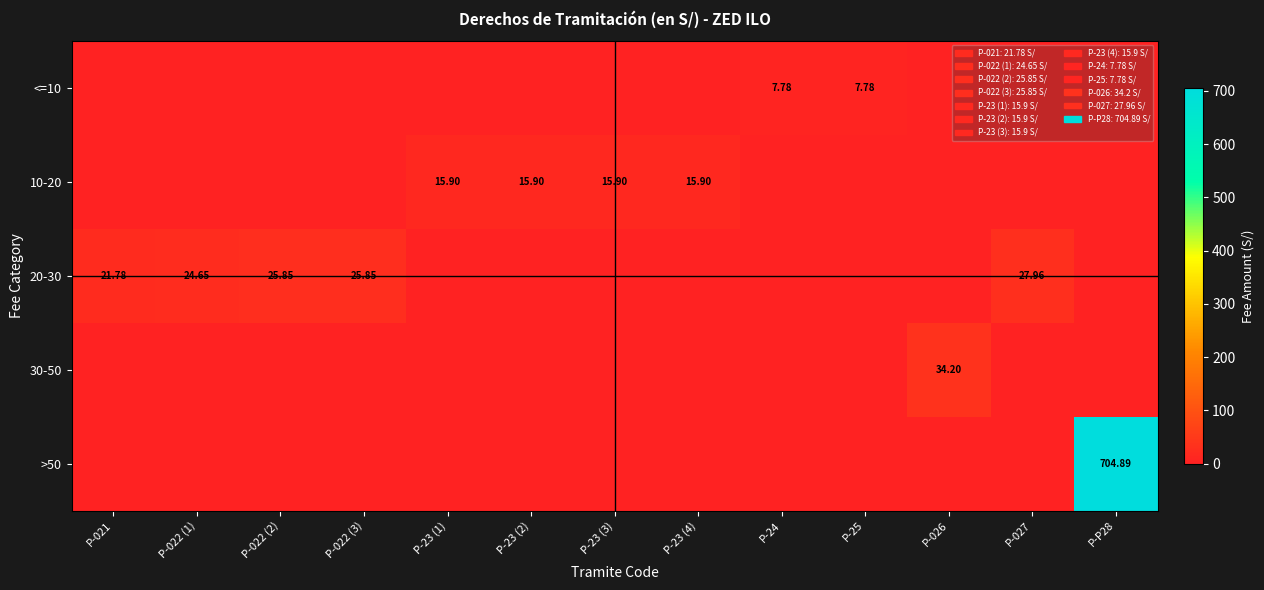

Which has a higher value, P-23 (2) or P-23 (1)?

P-23 (2)